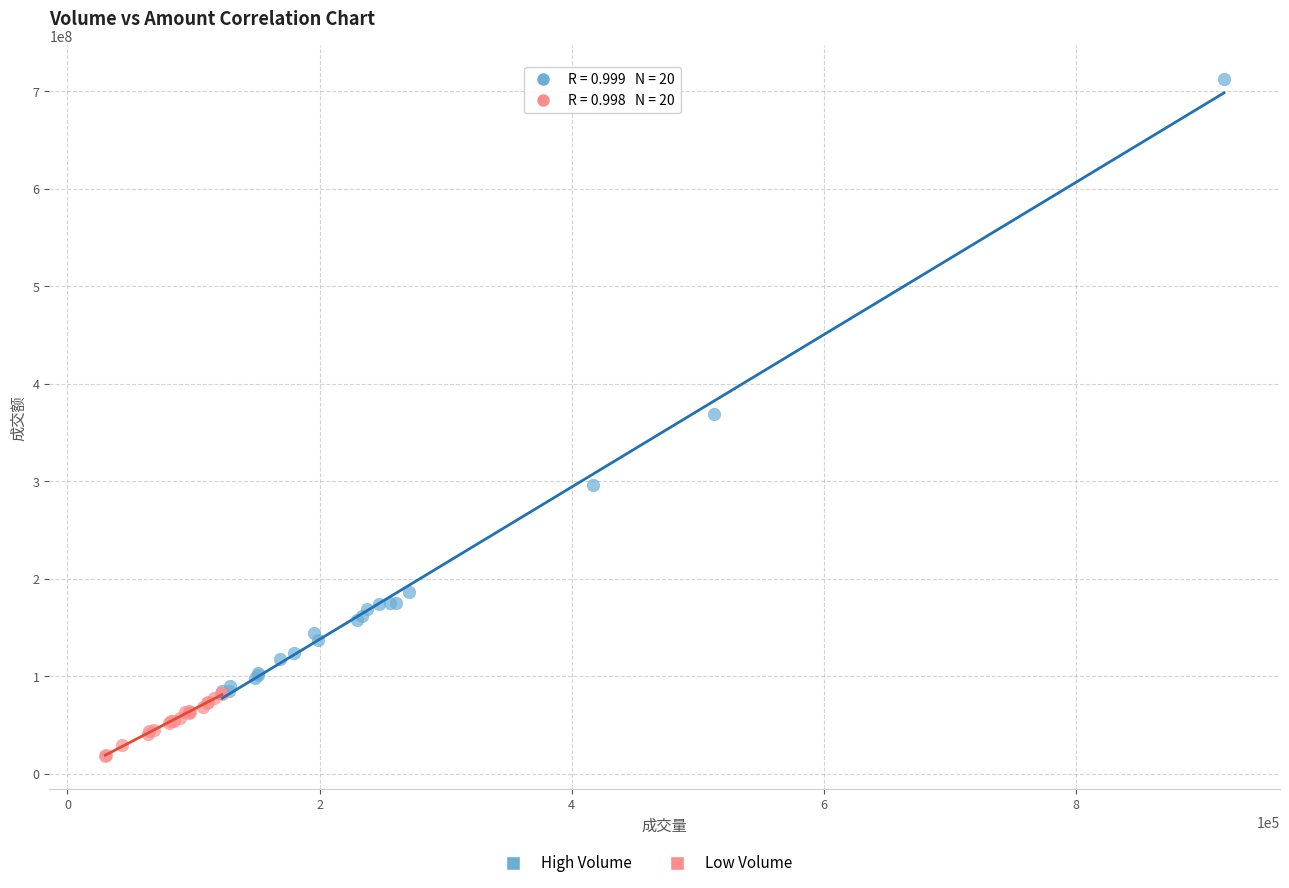

Which series contains the lowest Y value?

Low Volume